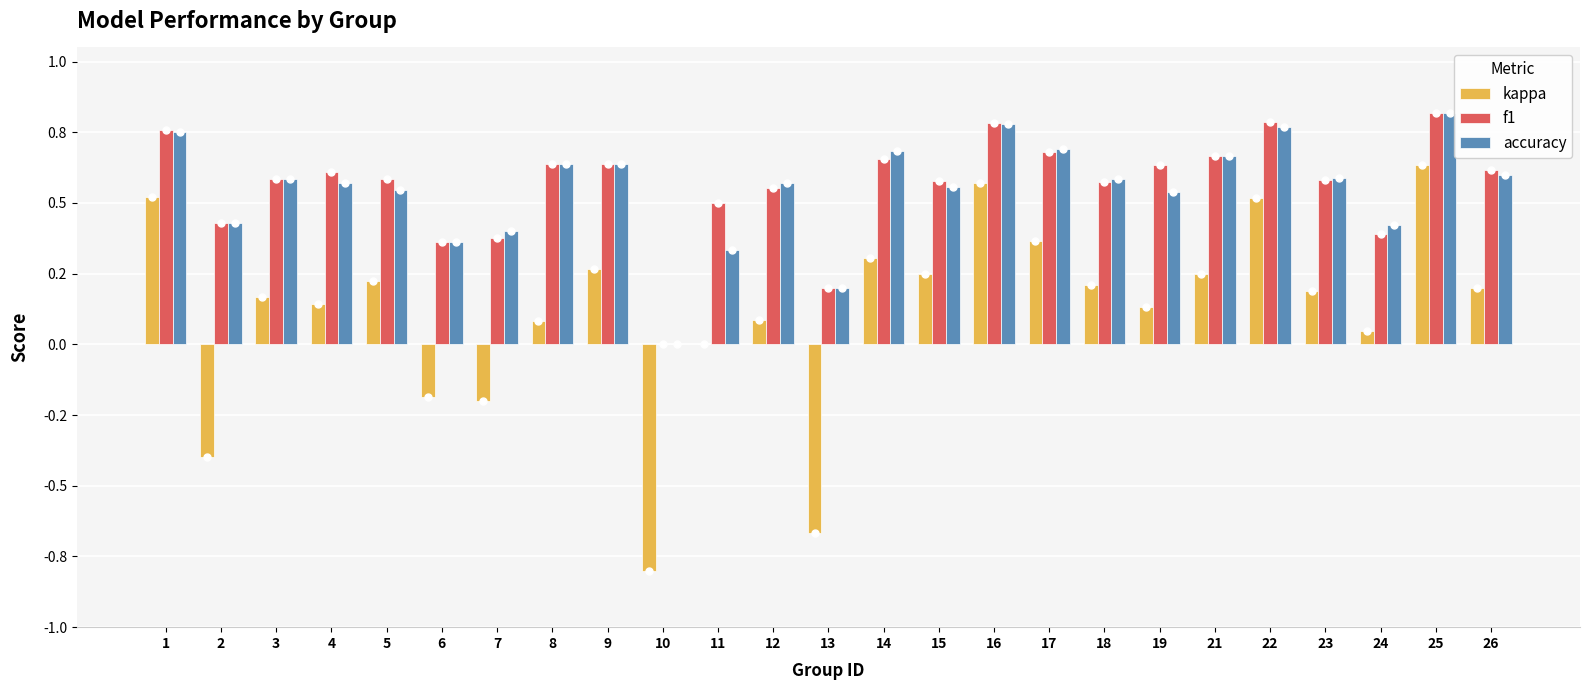

What is the lowest value of the kappa series?

-0.8